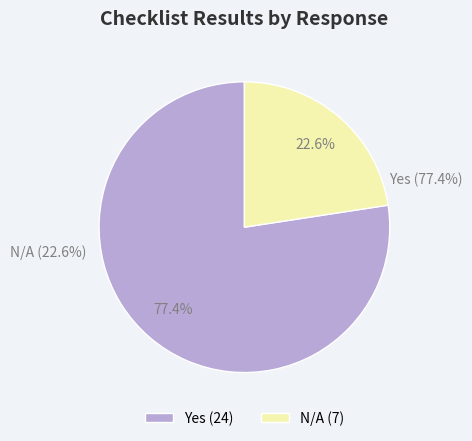

Is the sum of No and Yes greater than half?

Yes